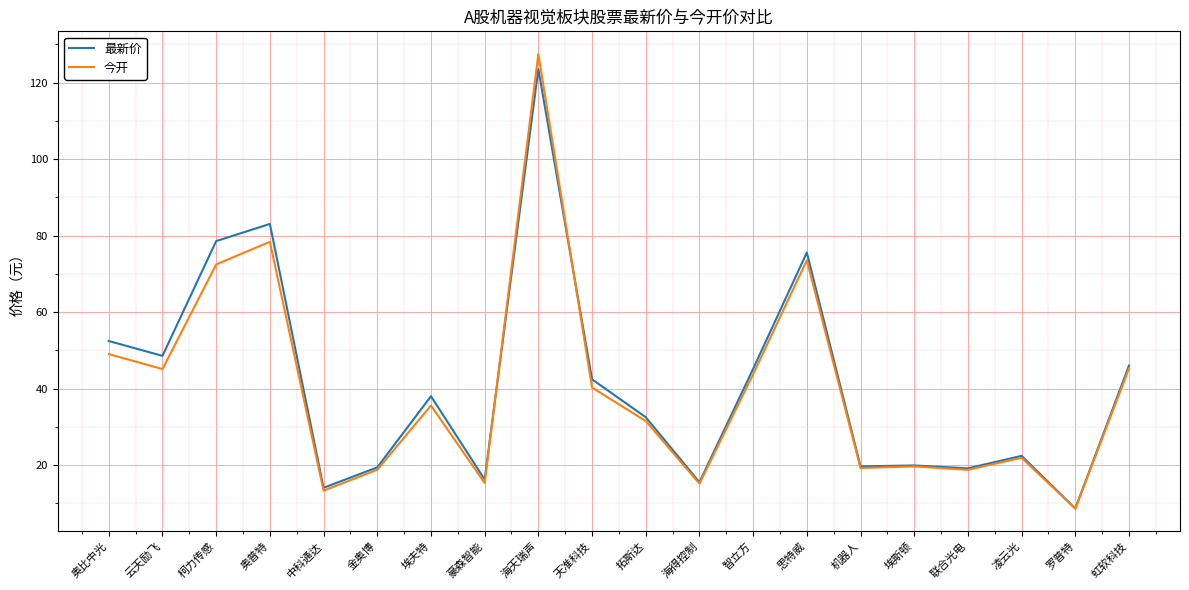

What is the minimum value shown in the chart?

8.7